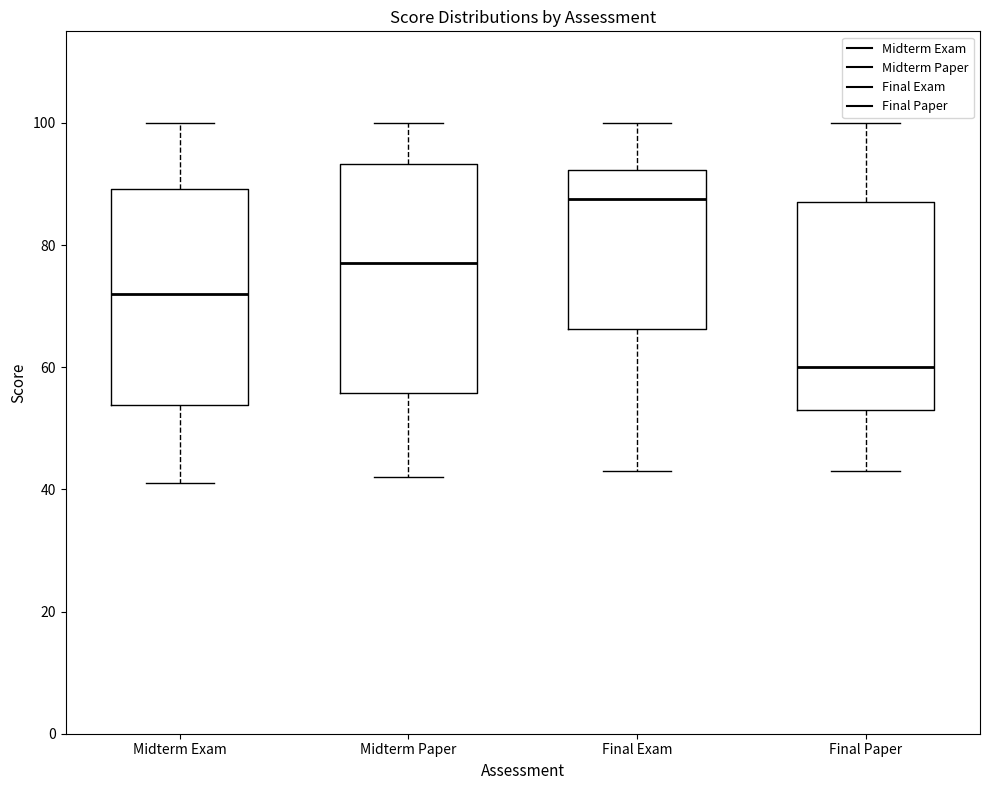

Reading left to right, transcribe this box plot: for each box, give where its median line is, the range the box spans, and where its two whiskers end, as read against the y-axis. The values are not printed on the chart, so give them approximately, as read against the axis.

Midterm Exam: median 72, box 54 to 90, whiskers 42 to 100
Midterm Paper: median 78, box 56 to 94, whiskers 42 to 100
Final Exam: median 88, box 66 to 92, whiskers 44 to 100
Final Paper: median 60, box 54 to 88, whiskers 44 to 100